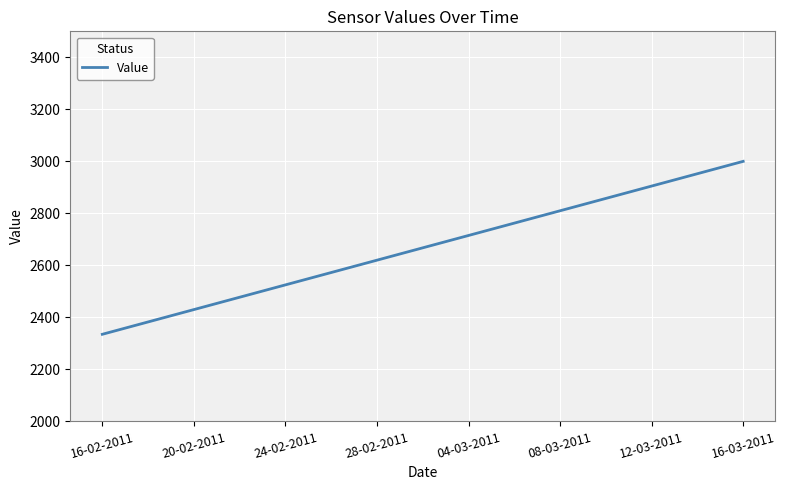

How many categories are shown in the chart?

2